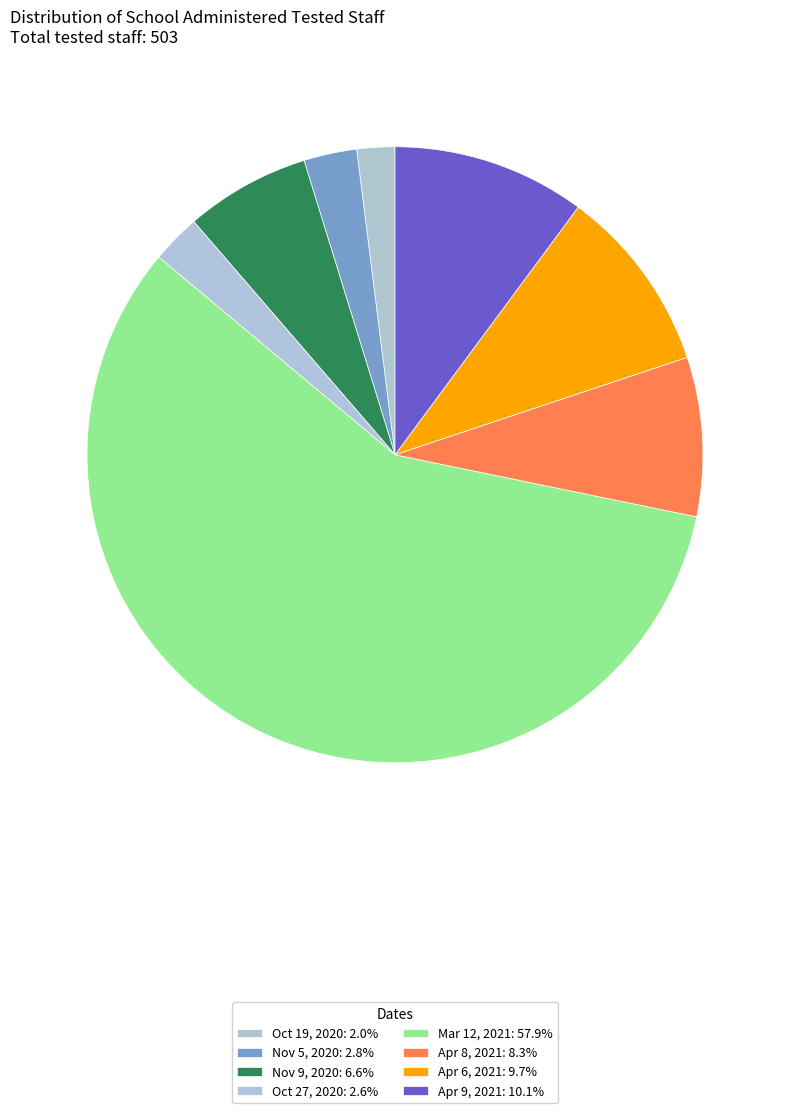

Which category accounts for the majority?

Mar 12, 2021